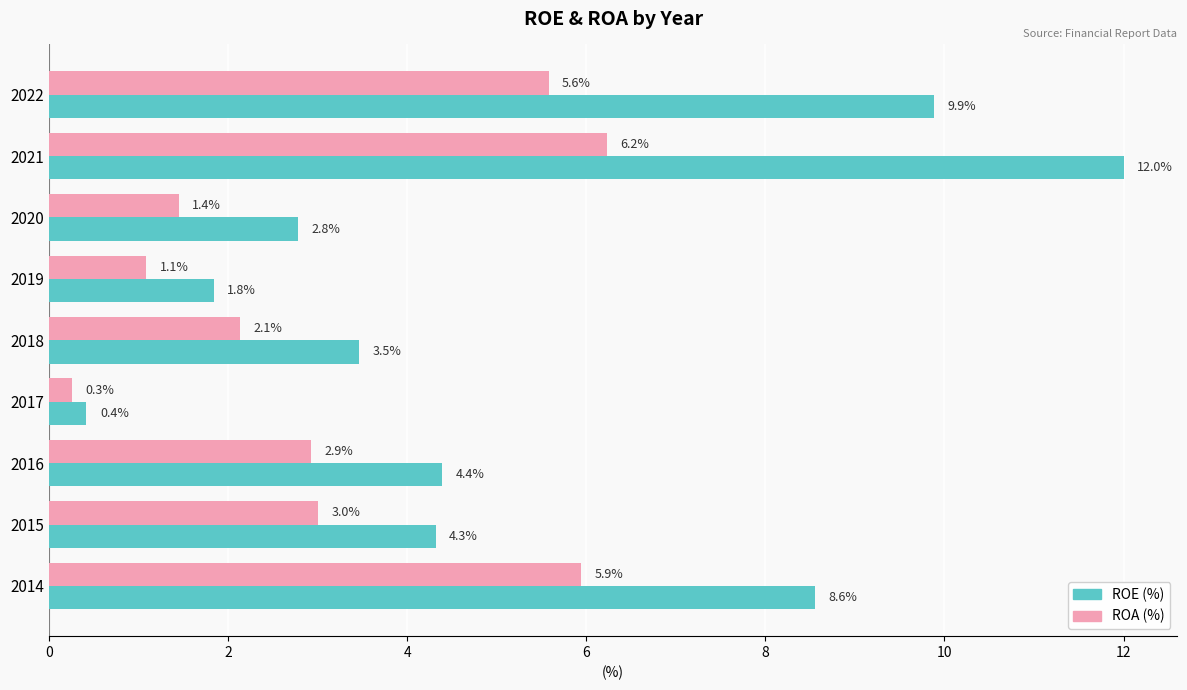

Rank the series at 2018 from lowest to highest value.

ROA (%), ROE (%)